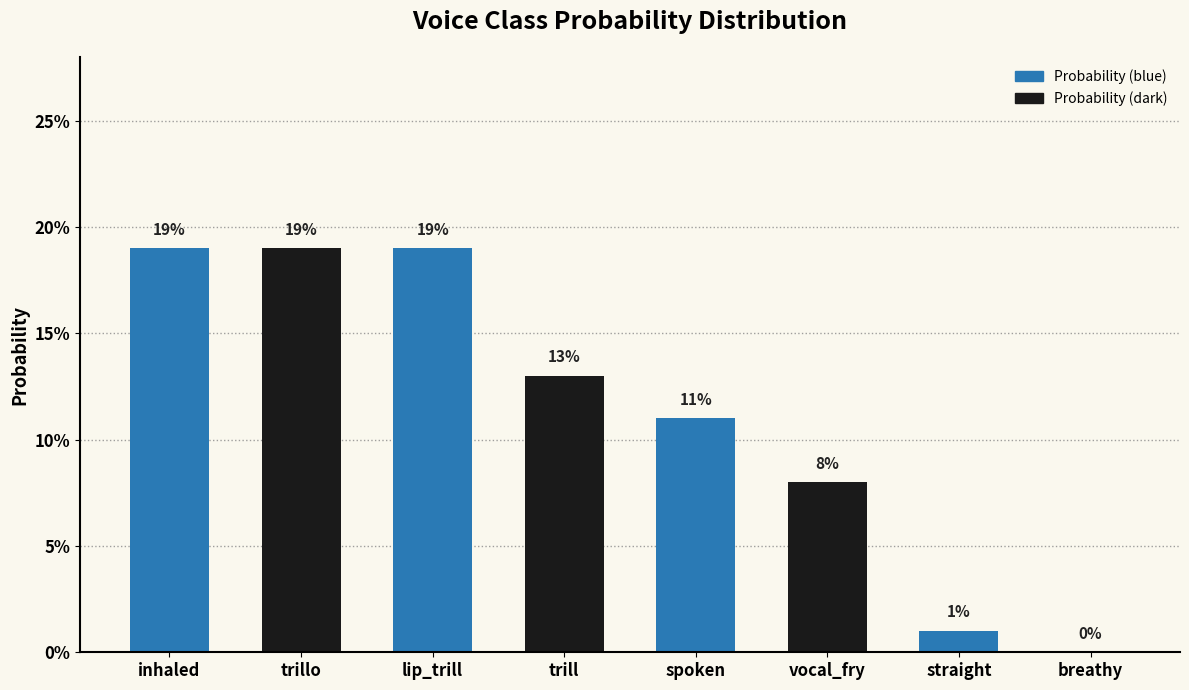

Are the bars horizontal?

No